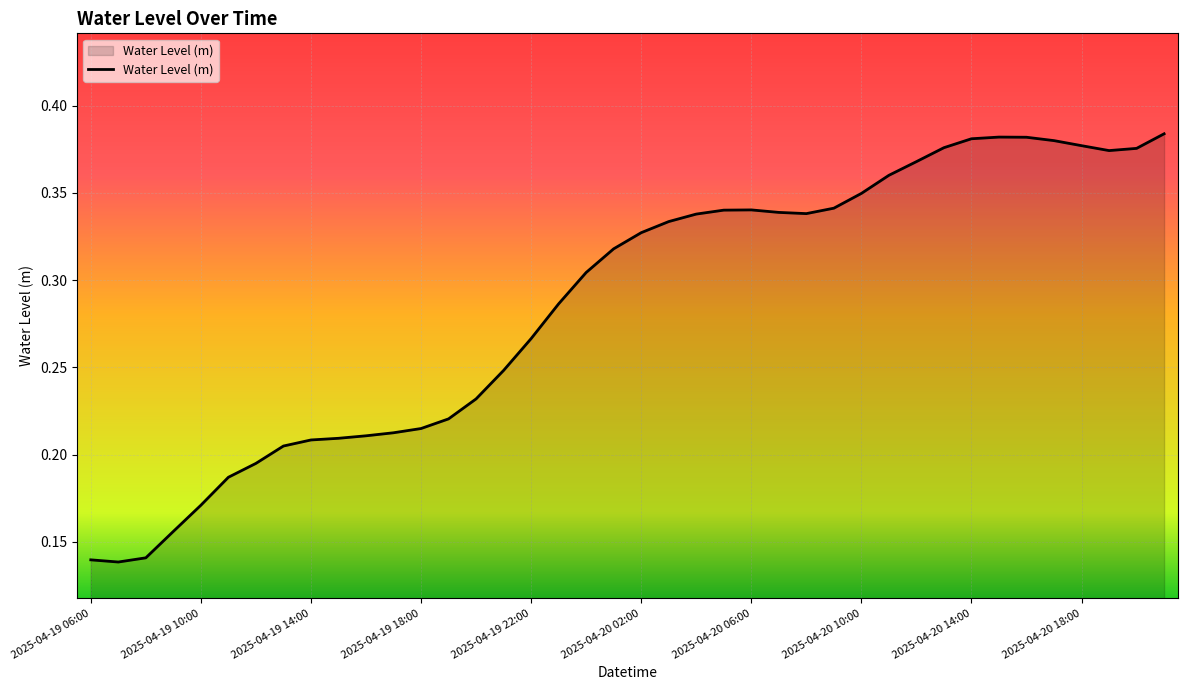

True or false: the data has more than 1 interior local peaks.

True